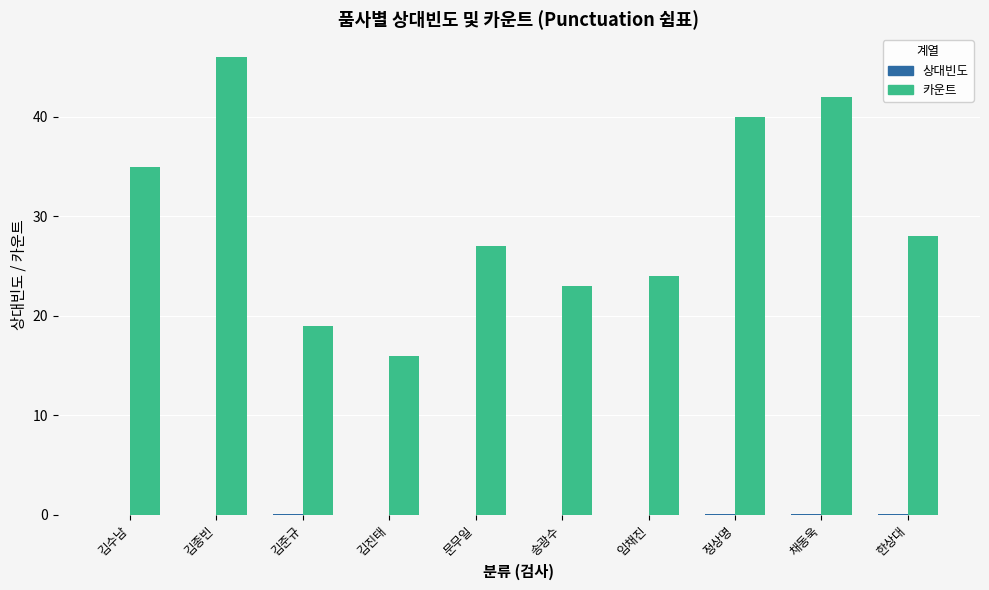

Which series changed the most between 송광수 and 한상대?

카운트